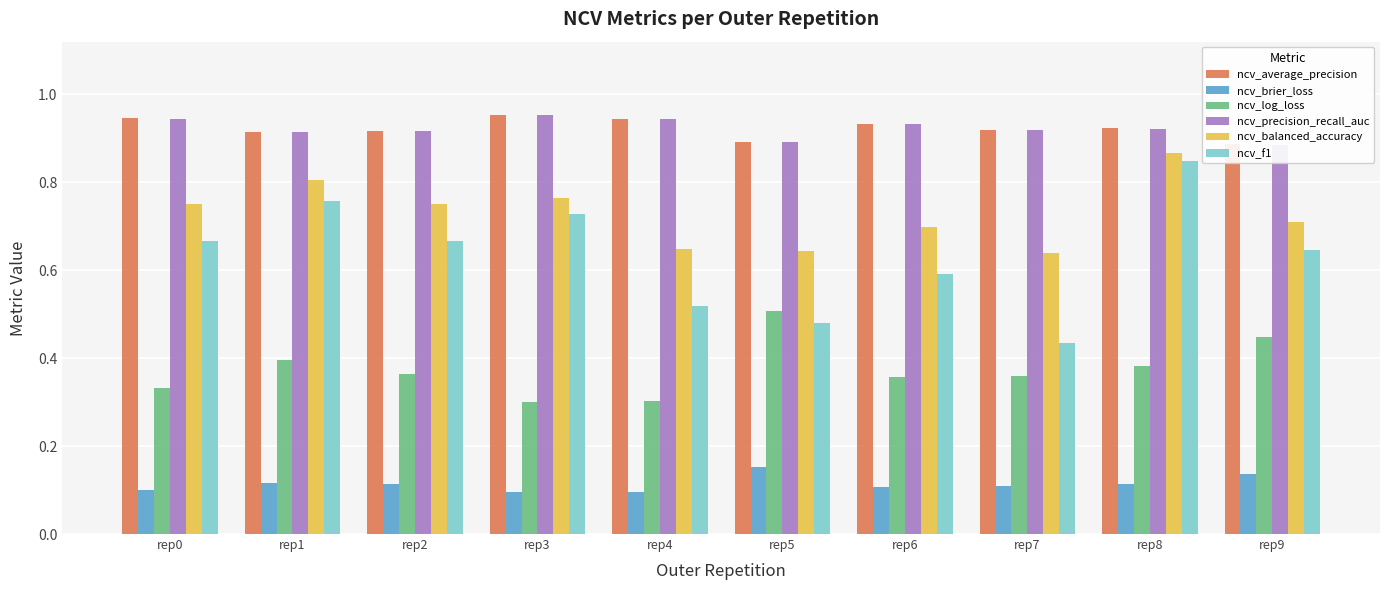

True or false: ncv_average_precision has a value of 0.9 at rep7.

True